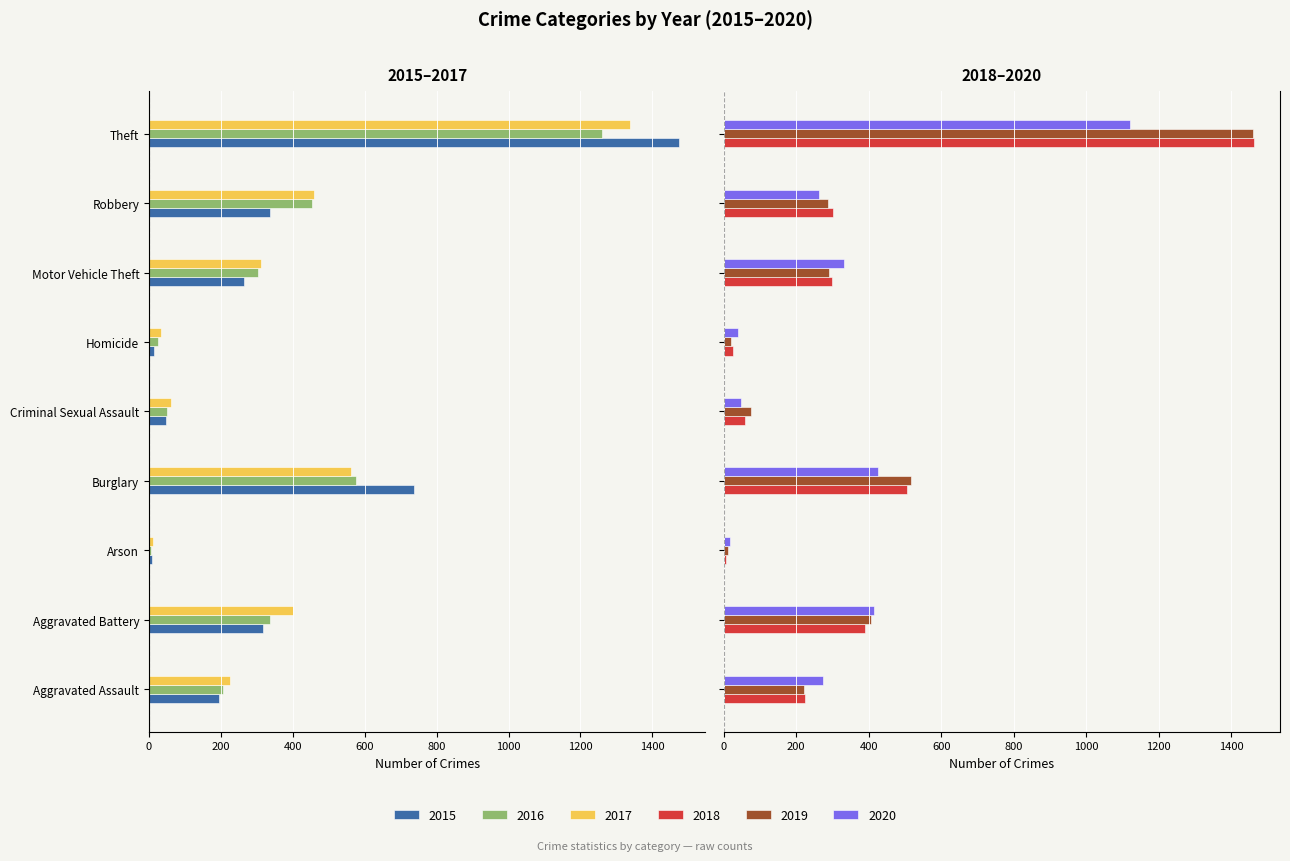

The 2016 series shows -50 at Criminal Sexual Assault. True or false?

True